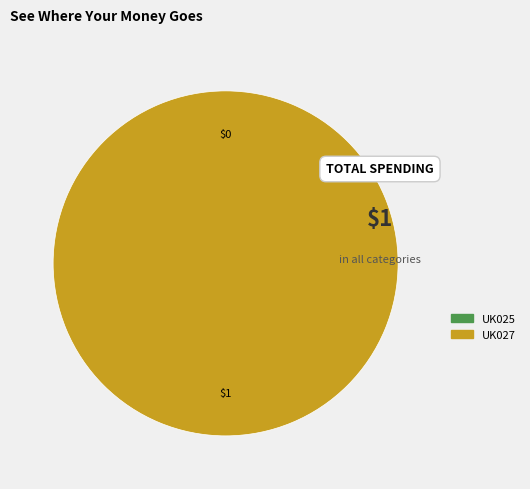

Which slice is the largest?

UK027